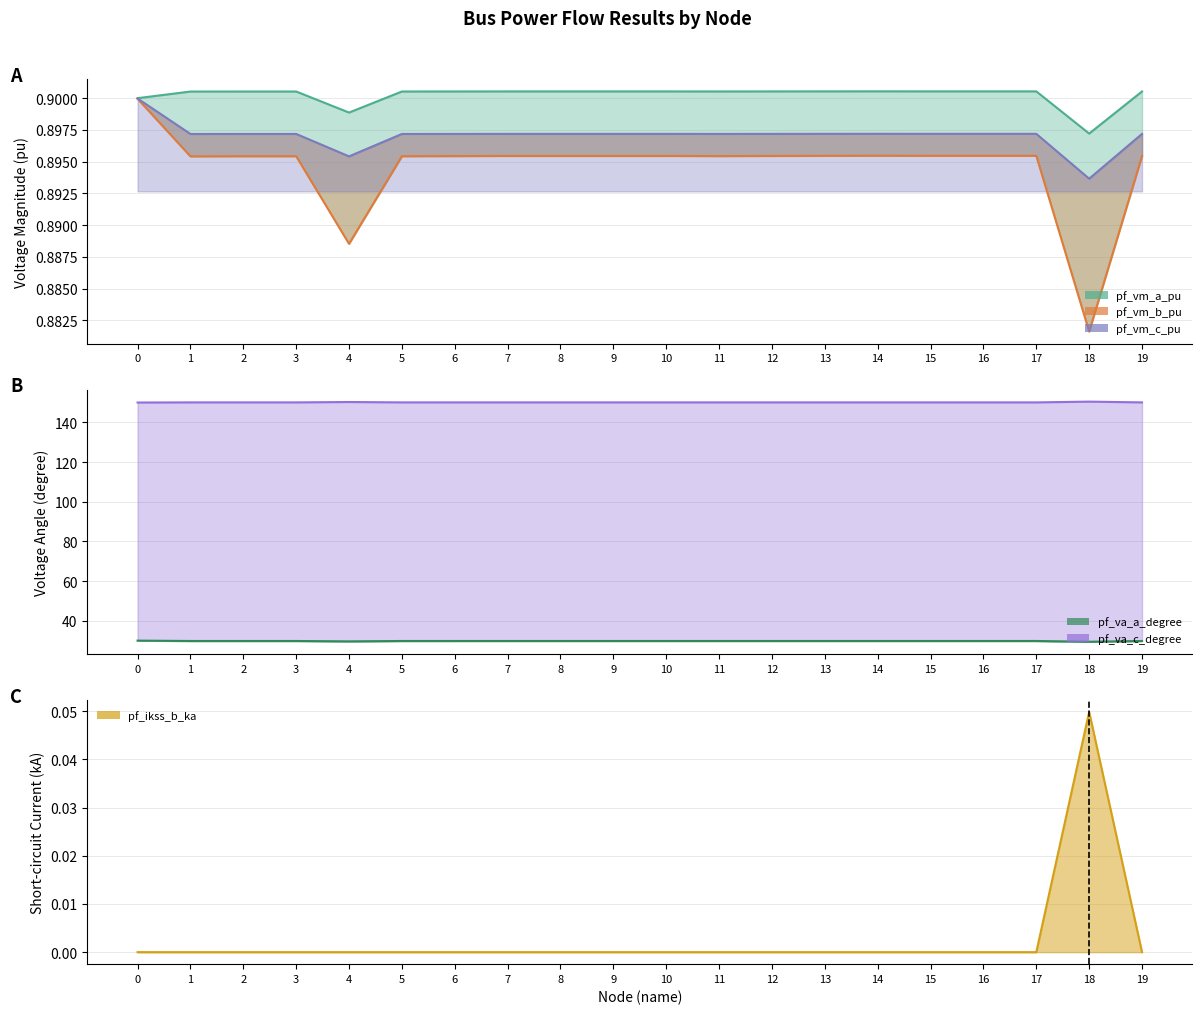

At 10, list the series in order from smallest to largest.

pf_ikss_b_ka, pf_vm_b_pu, pf_vm_c_pu, pf_vm_a_pu, pf_va_a_degree, pf_va_c_degree